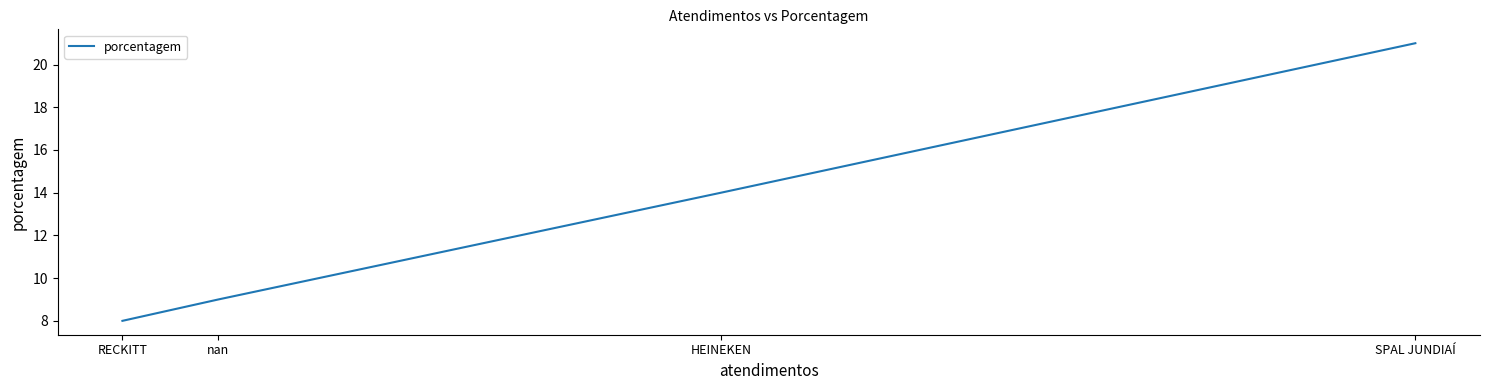

How many values are below 14?

2